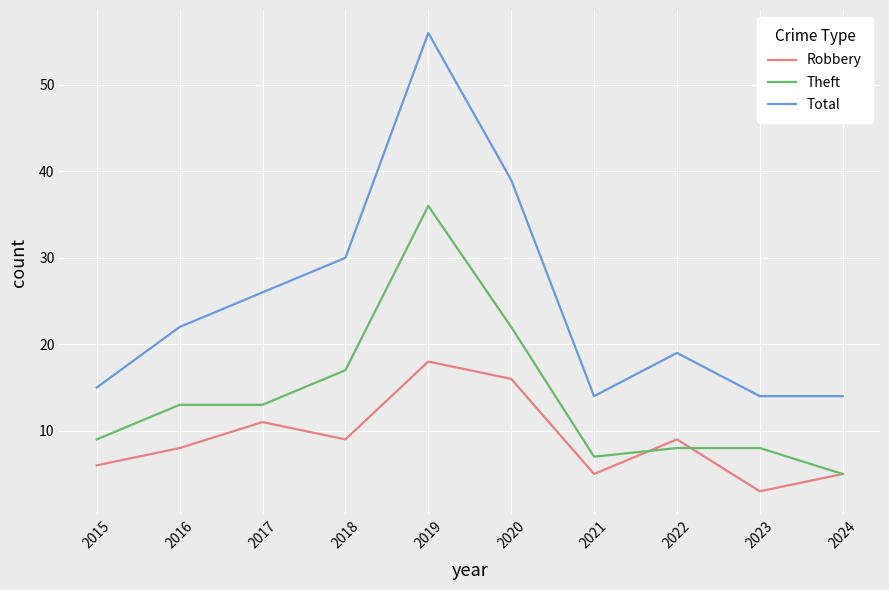

Which label corresponds to the largest value in the chart?

2019